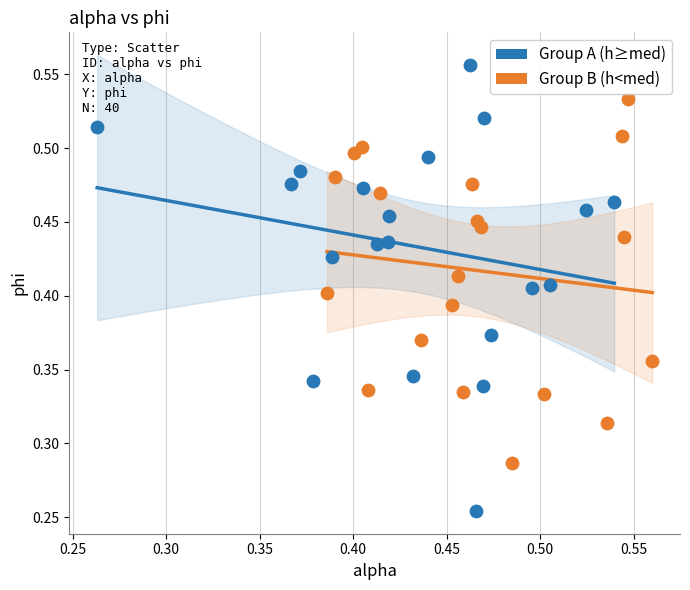

Which series has the largest Y range (max minus min)?

Group A (h≥med)